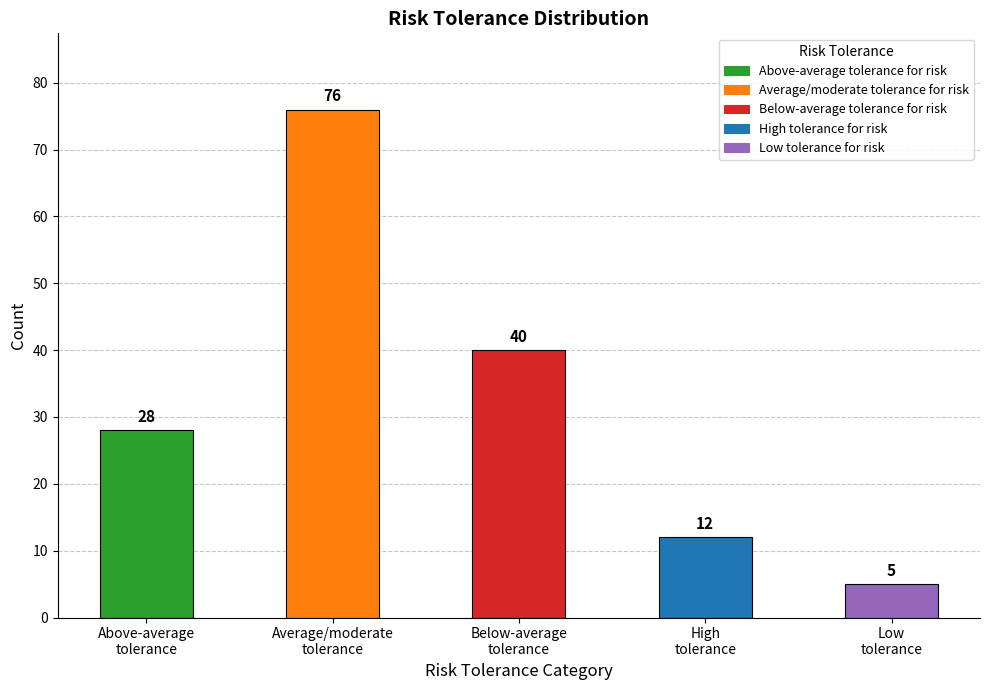

True or false: the data shows 34 at Average/moderate tolerance for risk.

False